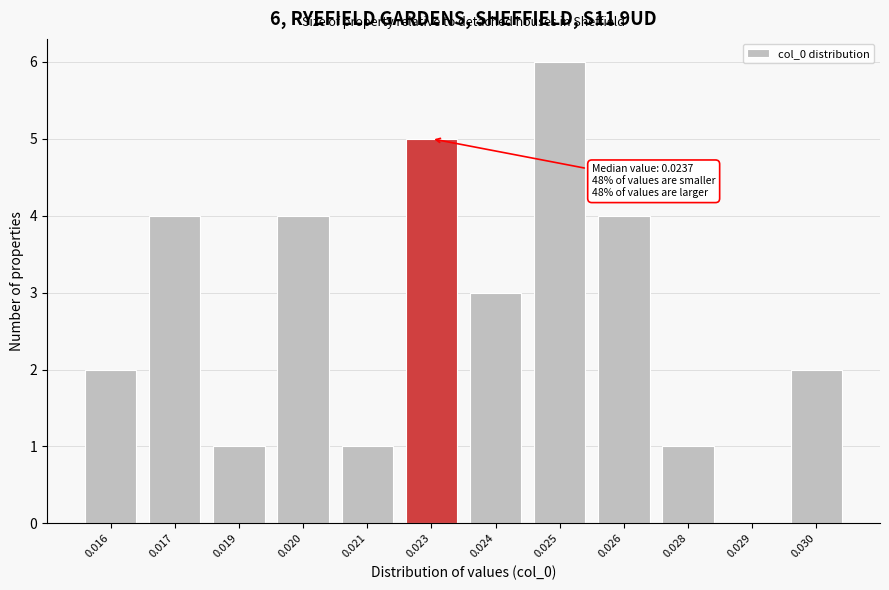

Reading left to right, transcribe all the data shown in this chart.

0.016=2	0.017=4	0.019=1	0.020=4	0.021=1	0.023=5	0.024=3	0.025=6	0.026=4	0.028=1	0.029=0	0.030=2